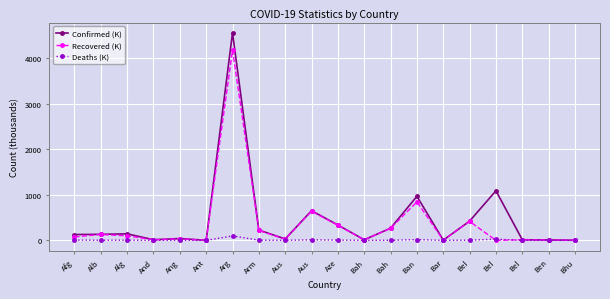

How many lines are shown in the chart?

3